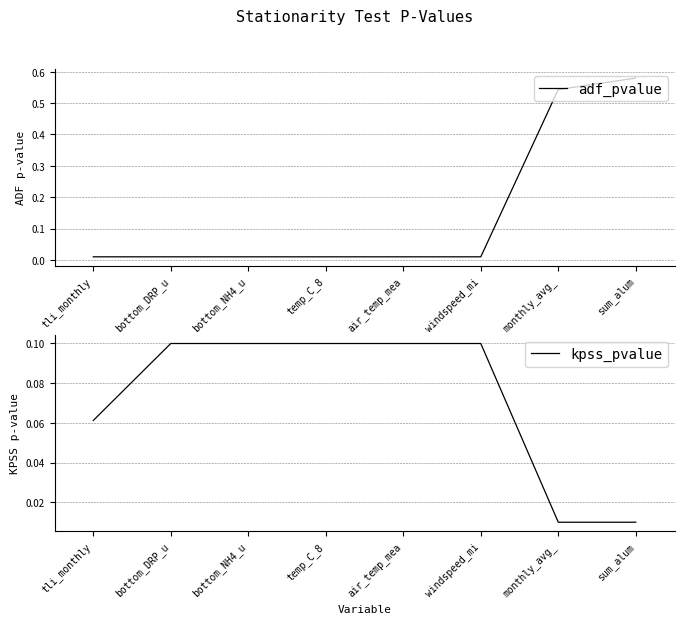

True or false: kpss_pvalue has more than 2 interior local peaks.

False